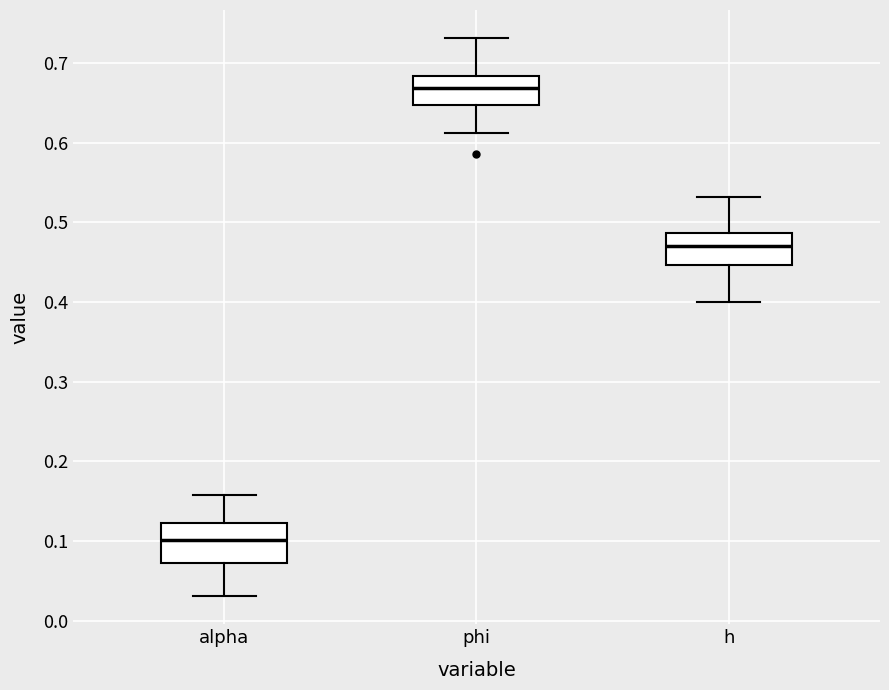

Reading left to right, read every box against the y-axis: the position of its median line, the range the box covers, and the ends of its whiskers. The values are not printed on the chart, so give them approximately, as read against the axis.

alpha: median 0.10, box 0.07 to 0.12, whiskers 0.03 to 0.16
phi: median 0.67, box 0.65 to 0.68, whiskers 0.61 to 0.73
h: median 0.47, box 0.45 to 0.49, whiskers 0.40 to 0.53